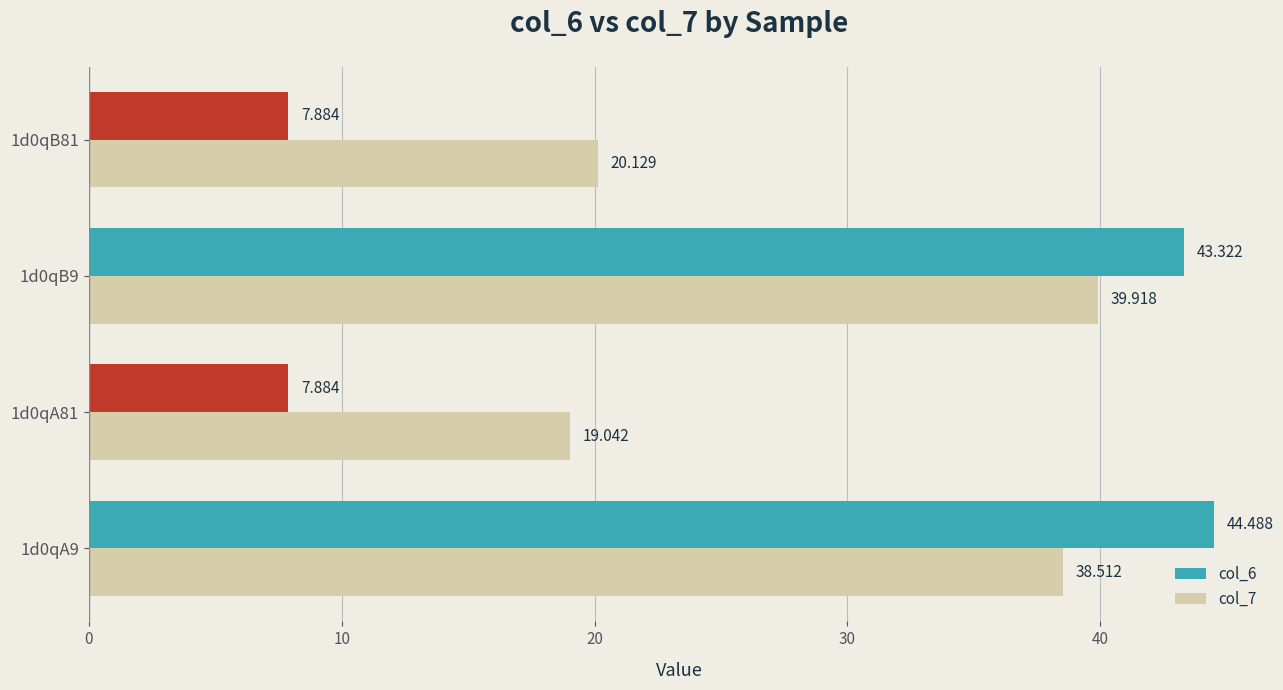

What is the minimum value shown in the chart?

7.9